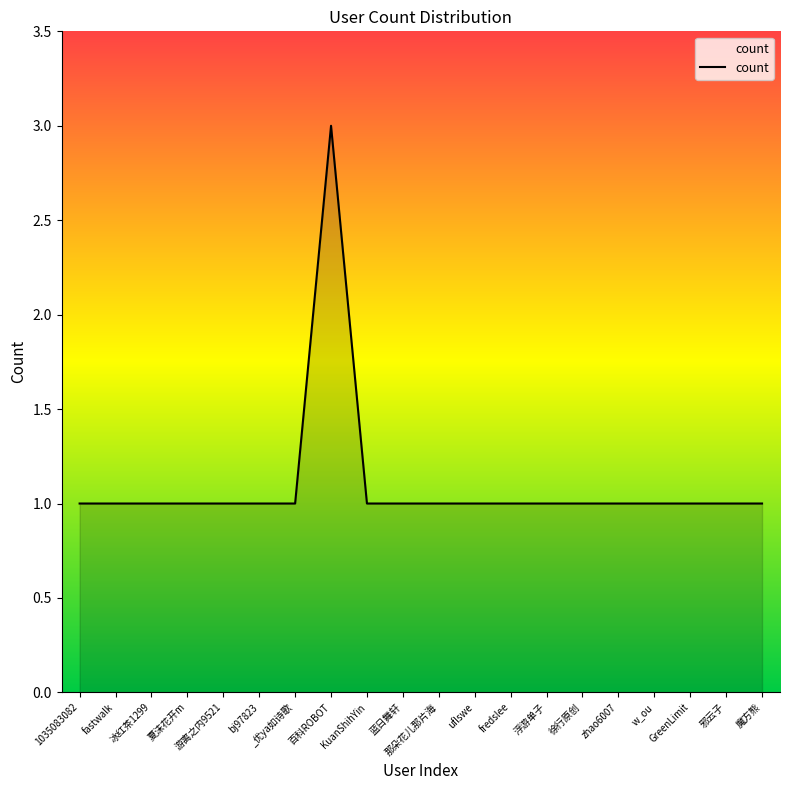

The chart shows a value of 1 at KuanShihYin. True or false?

True